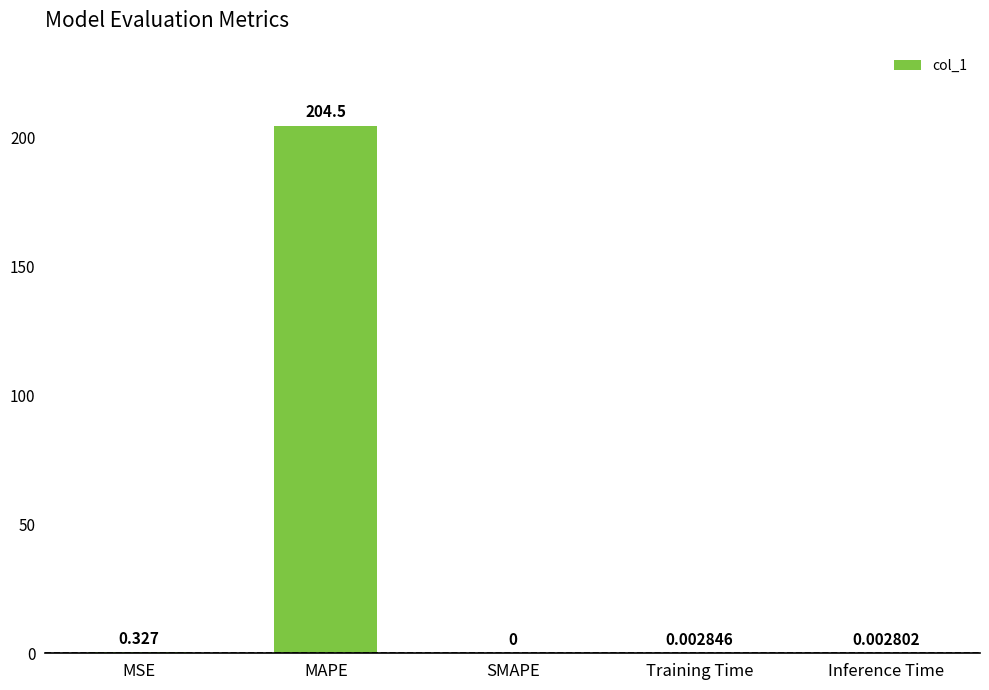

Between MSE and MAPE, which is larger?

MAPE